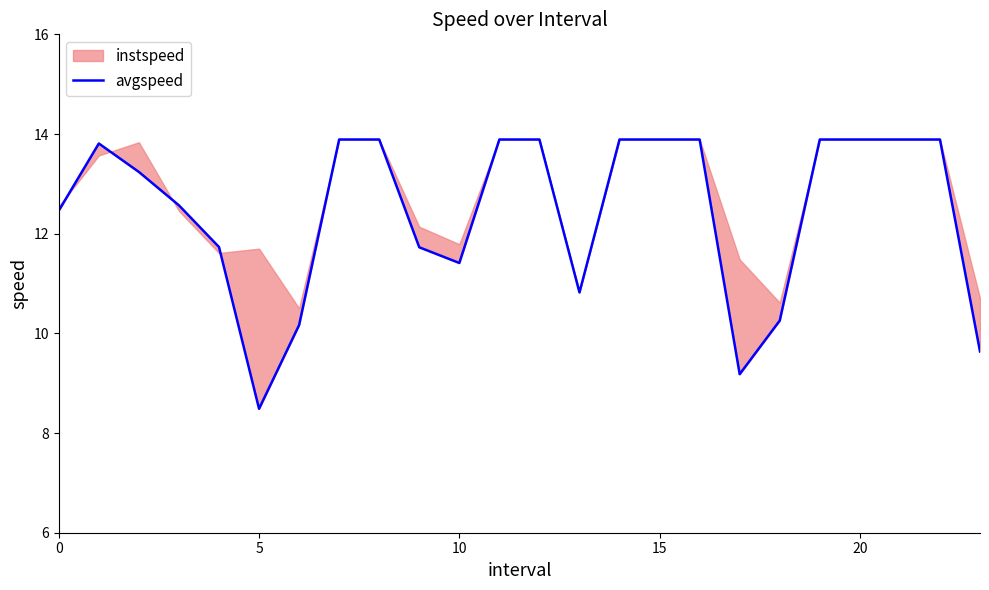

How many lines are shown in the chart?

1